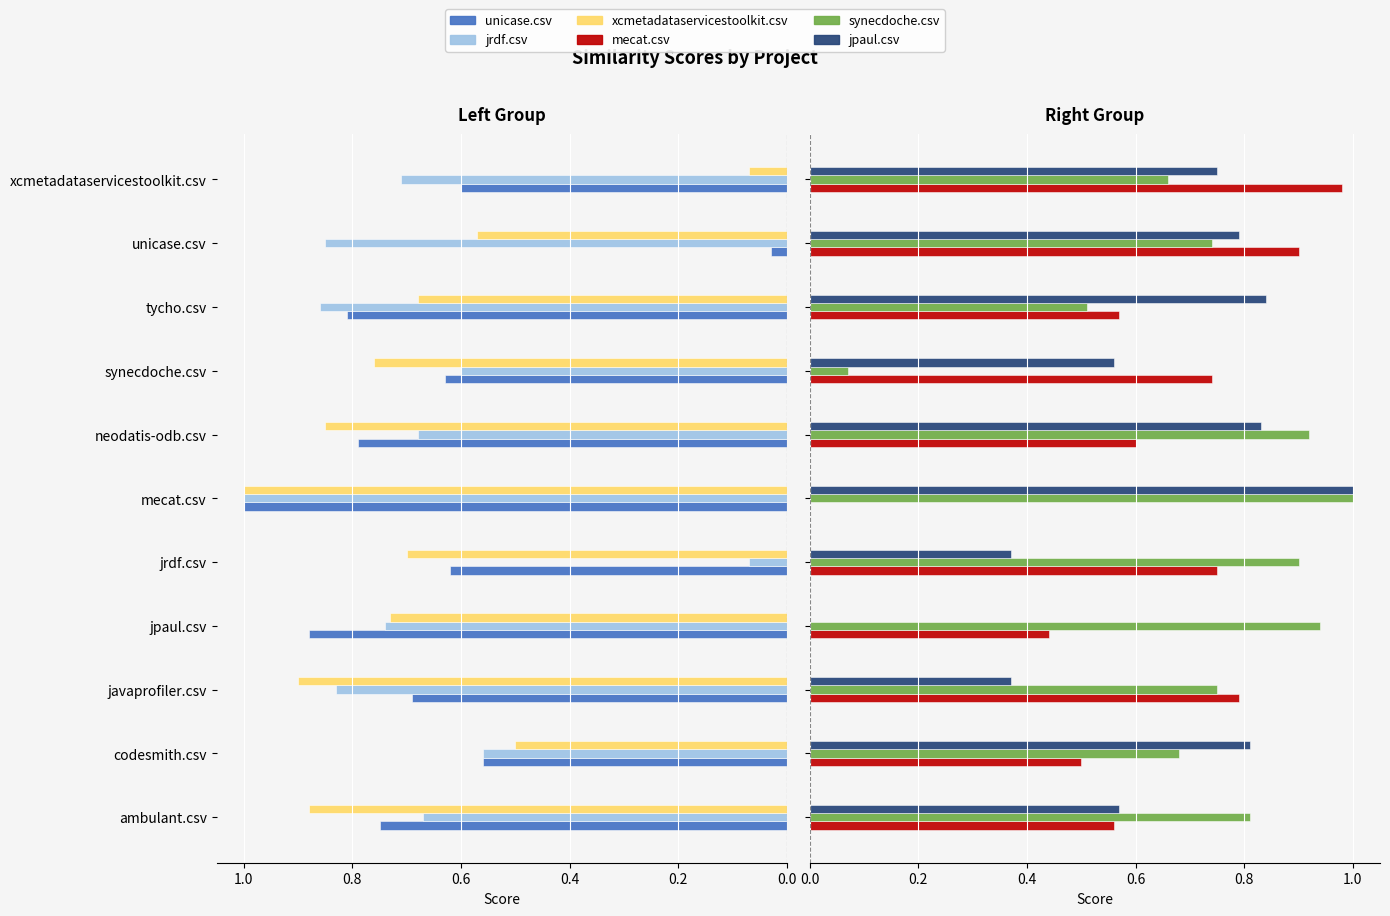

Which series has the widest spread of values?

jpaul.csv